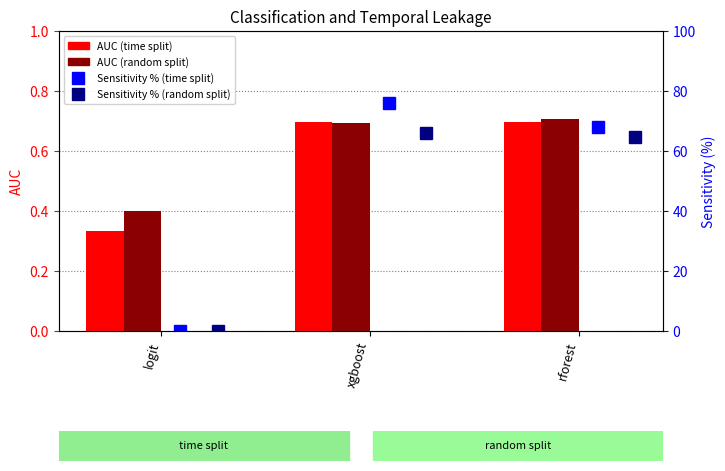

Which category has the highest value across all series?

xgboost